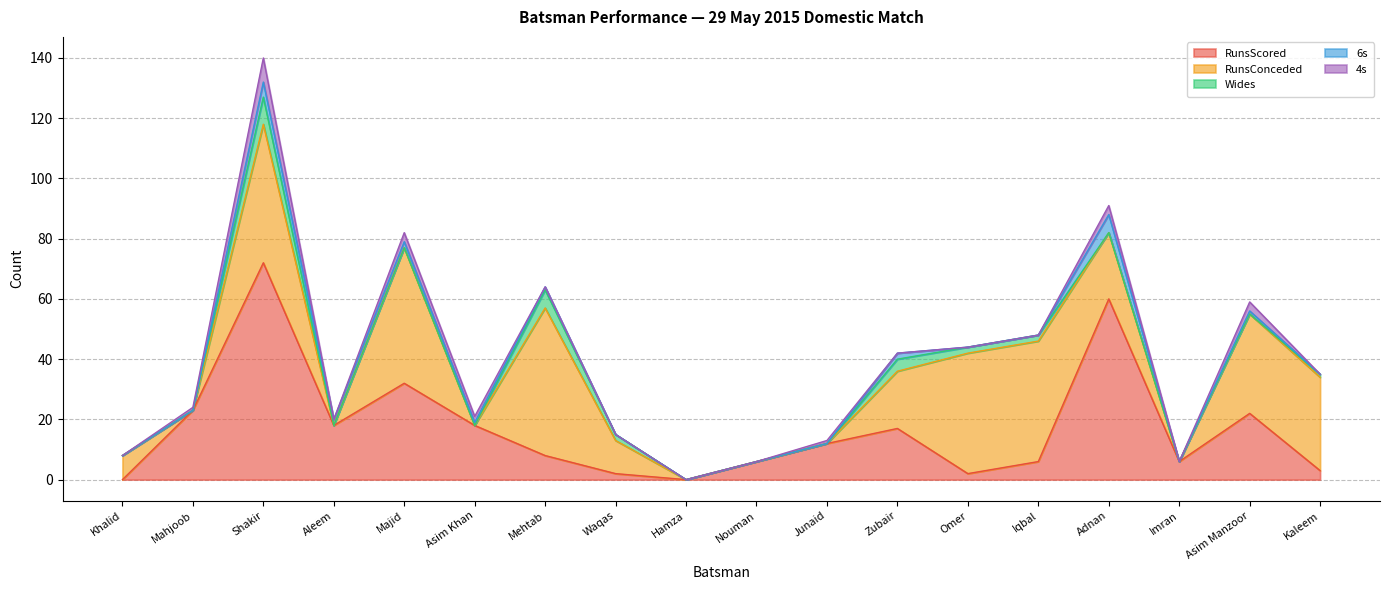

Count the number of data series in this chart.

5